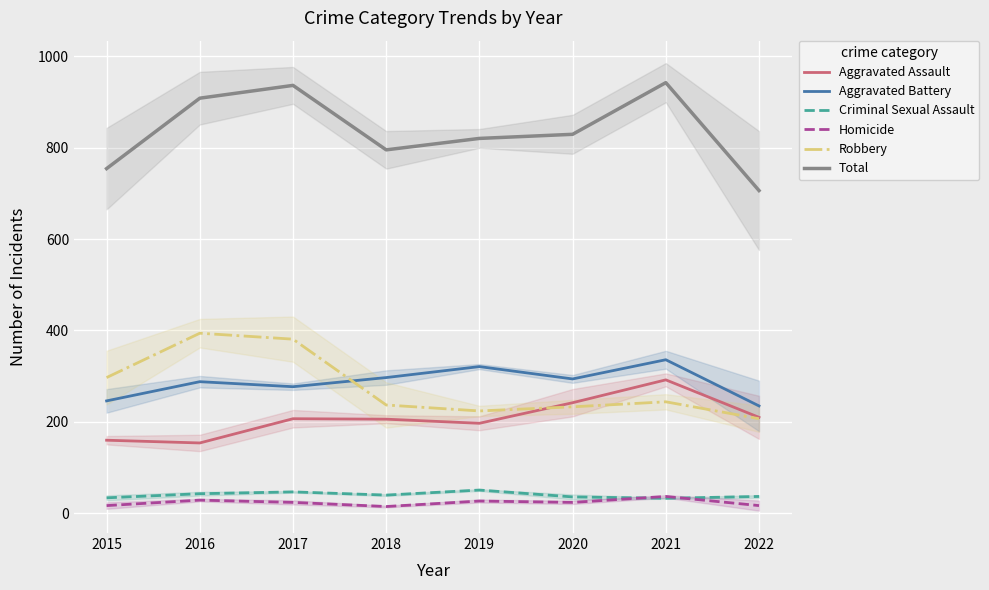

What are all the series names shown in the legend?

Aggravated Assault, Aggravated Battery, Criminal Sexual Assault, Homicide, Robbery, Total